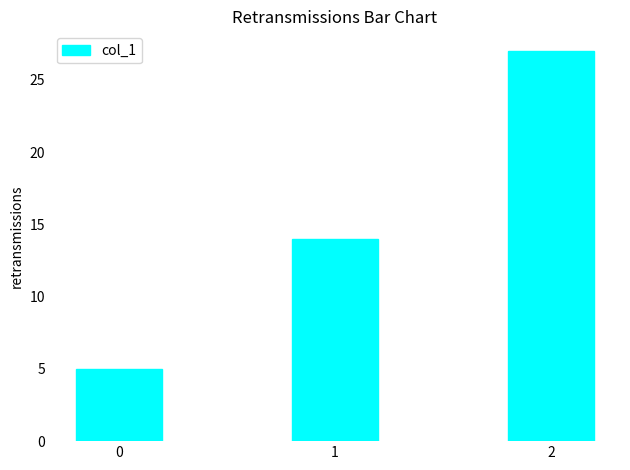

Reading left to right, extract all data points from this chart.

5	14	27